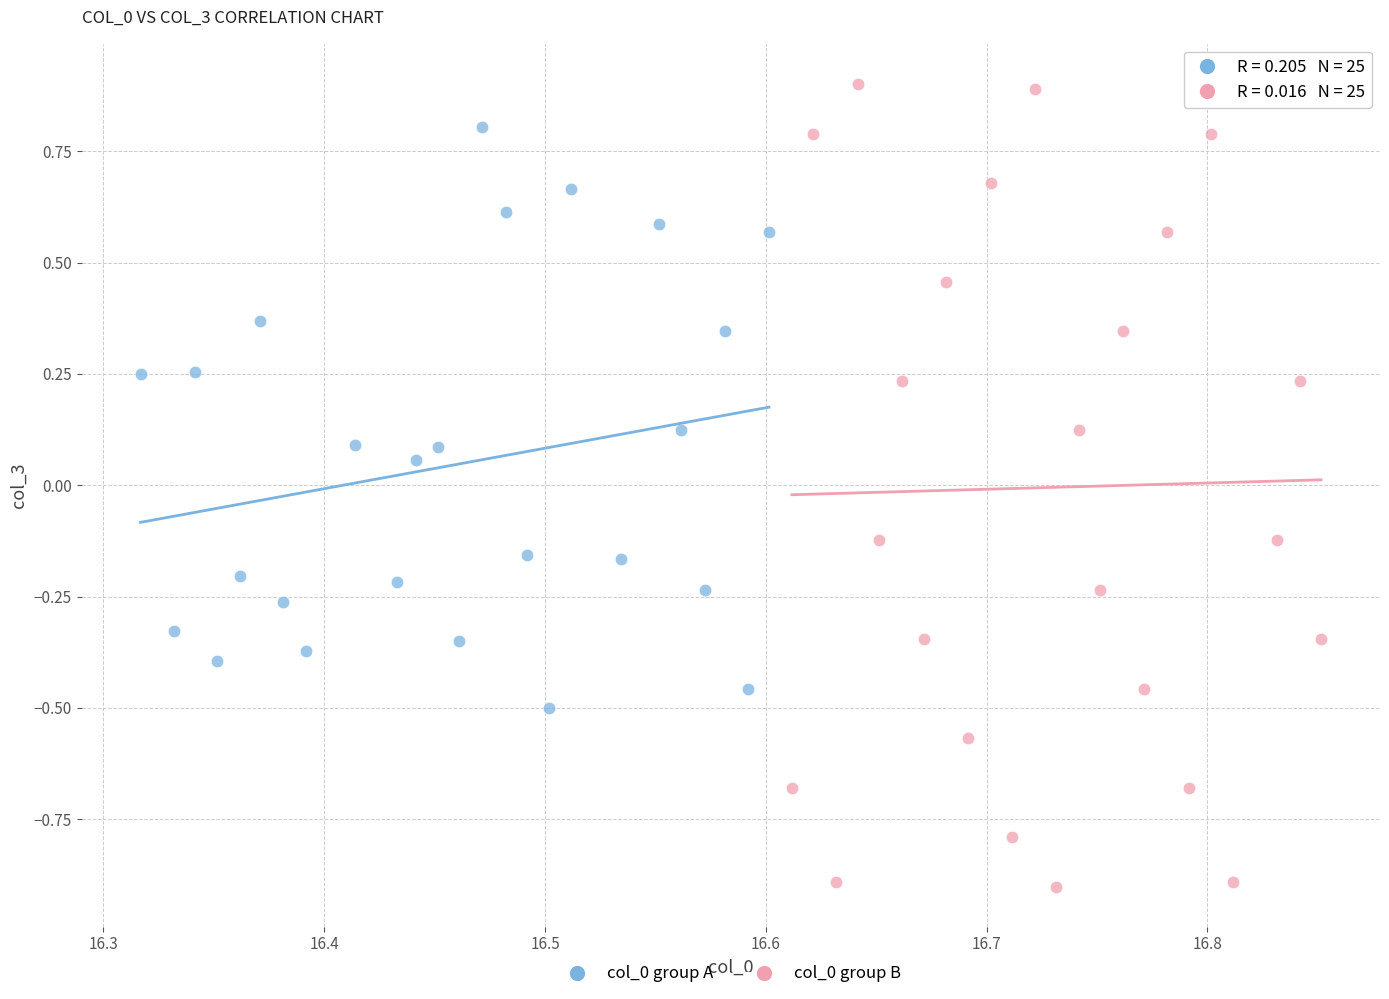

Which series contains the lowest Y value?

col_0 group B